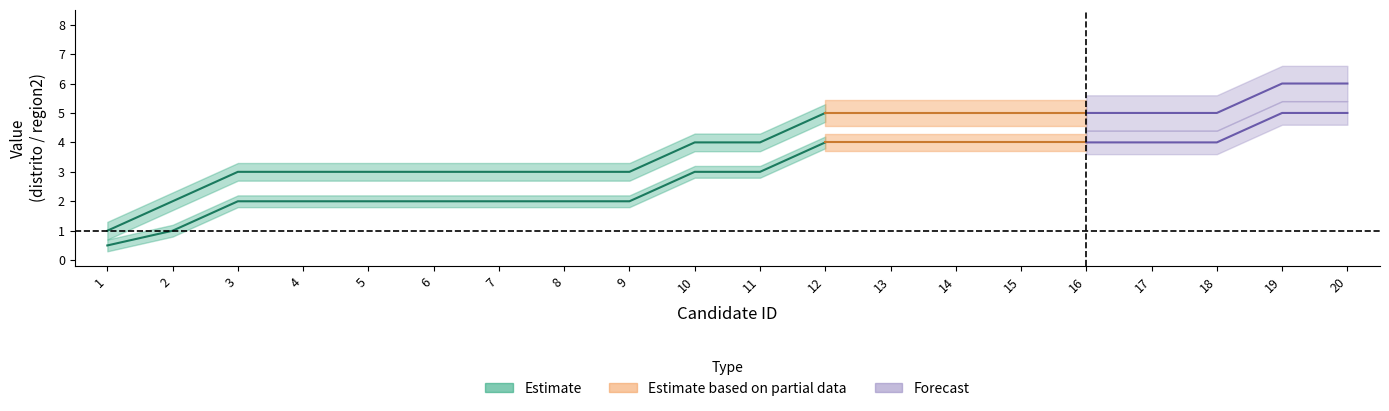

Which label corresponds to the smallest value in the chart?

1